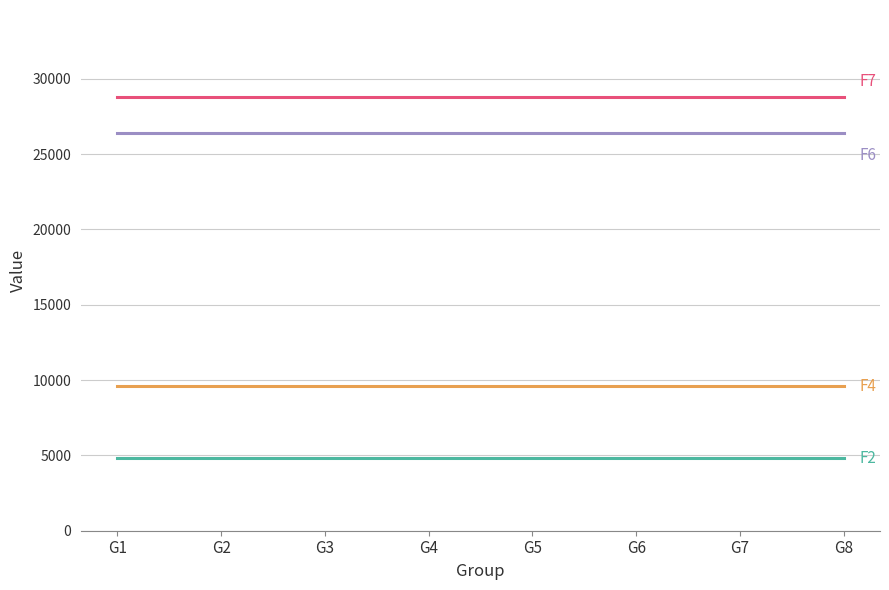

What is the difference between the highest and lowest values at G3?

24000